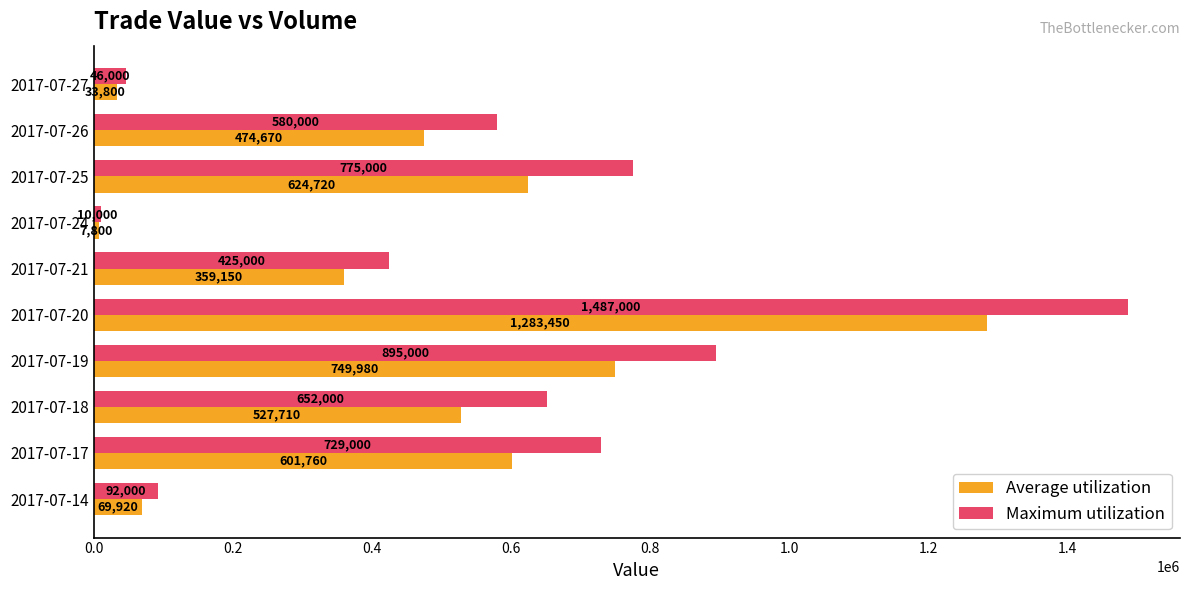

How many data points in Average utilization are less than 527710?

5